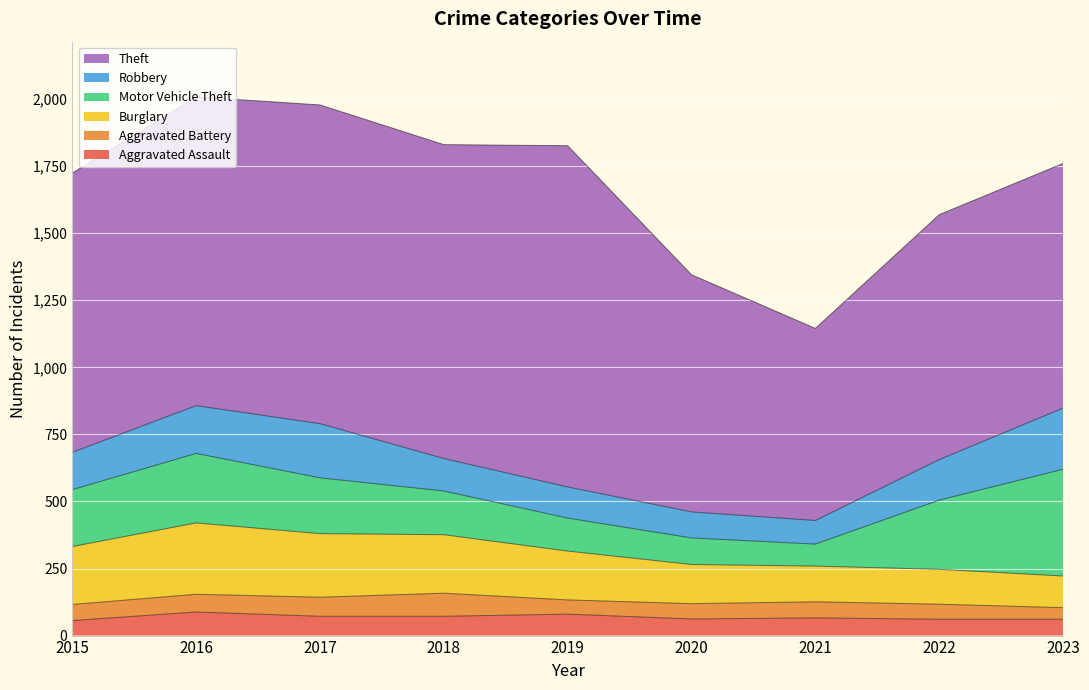

At which category is the sum across all series the highest?

2016